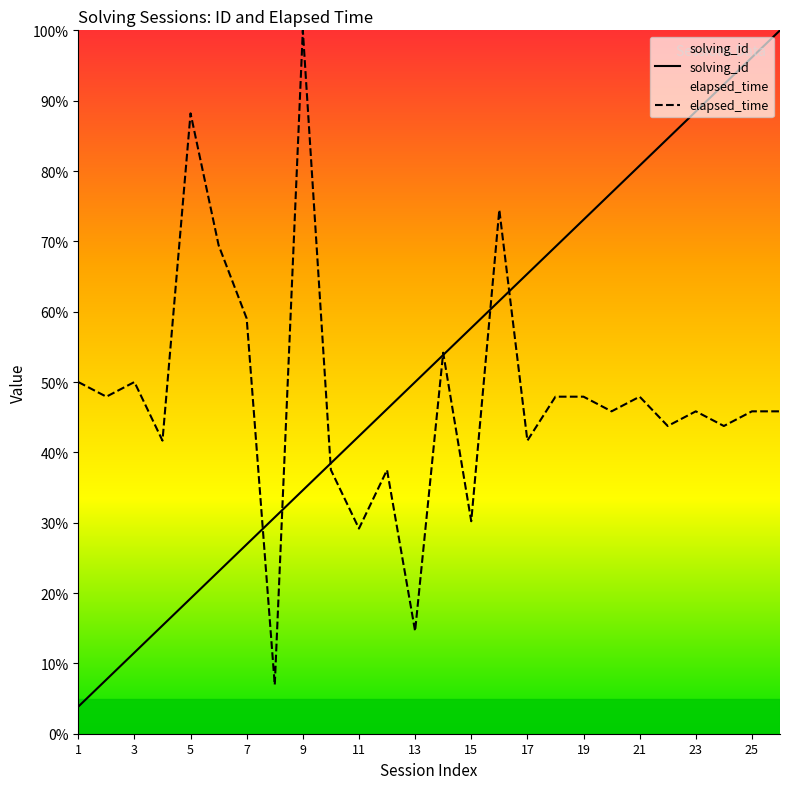

Where does the elapsed_time series first go above 45?

1